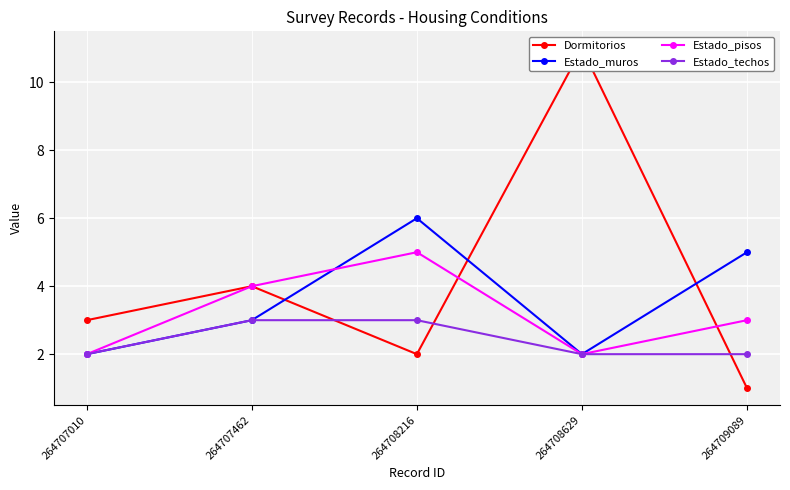

True or false: Estado_techos has a value of 2 at 264709089.

True